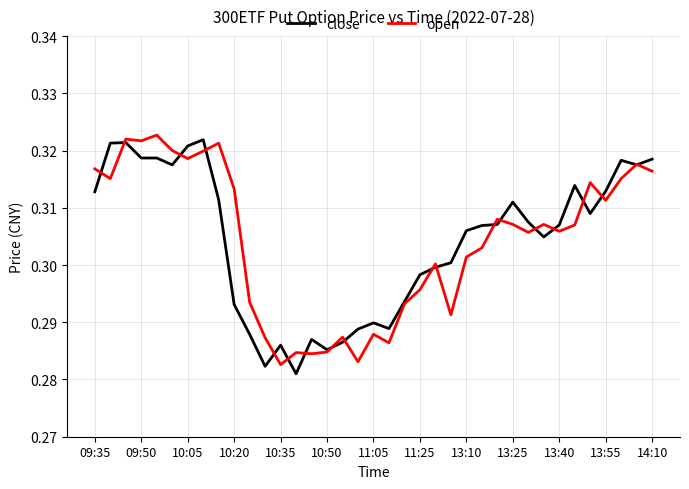

Count the open values in the range 0 to 1.

37